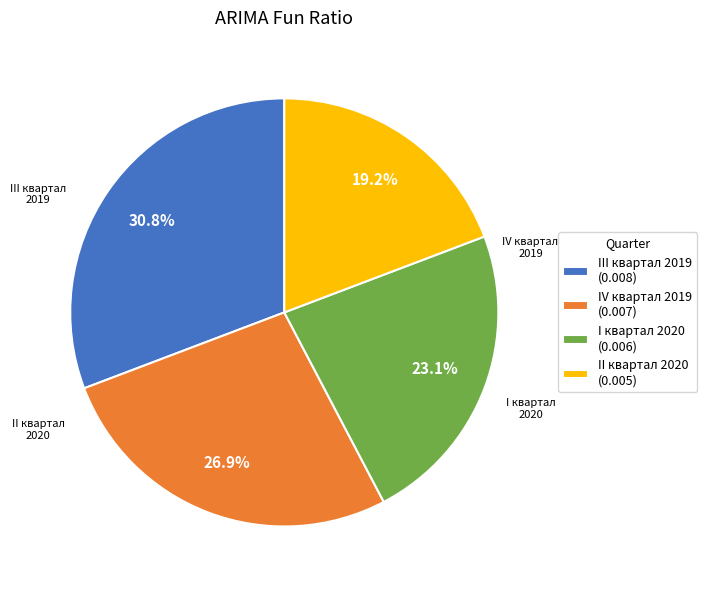

To the nearest percent, what is the average slice percentage?

25%